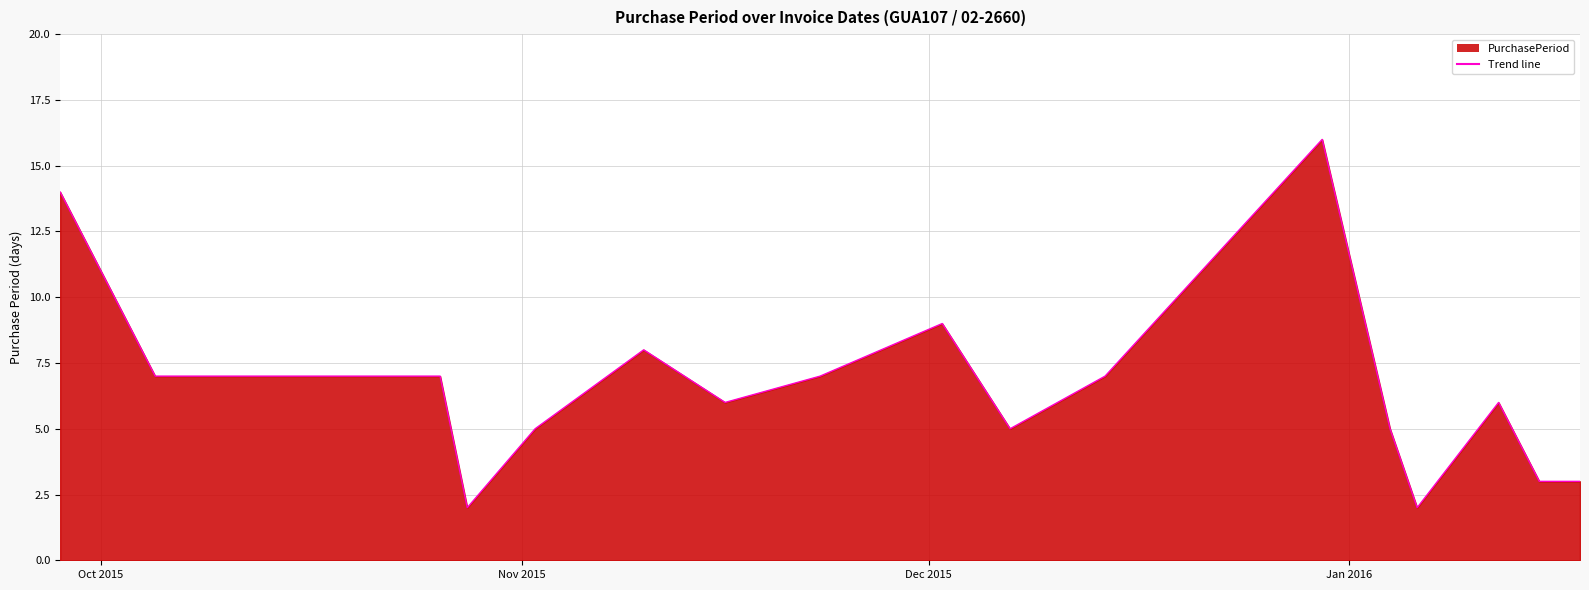

What is the smallest value displayed?

2